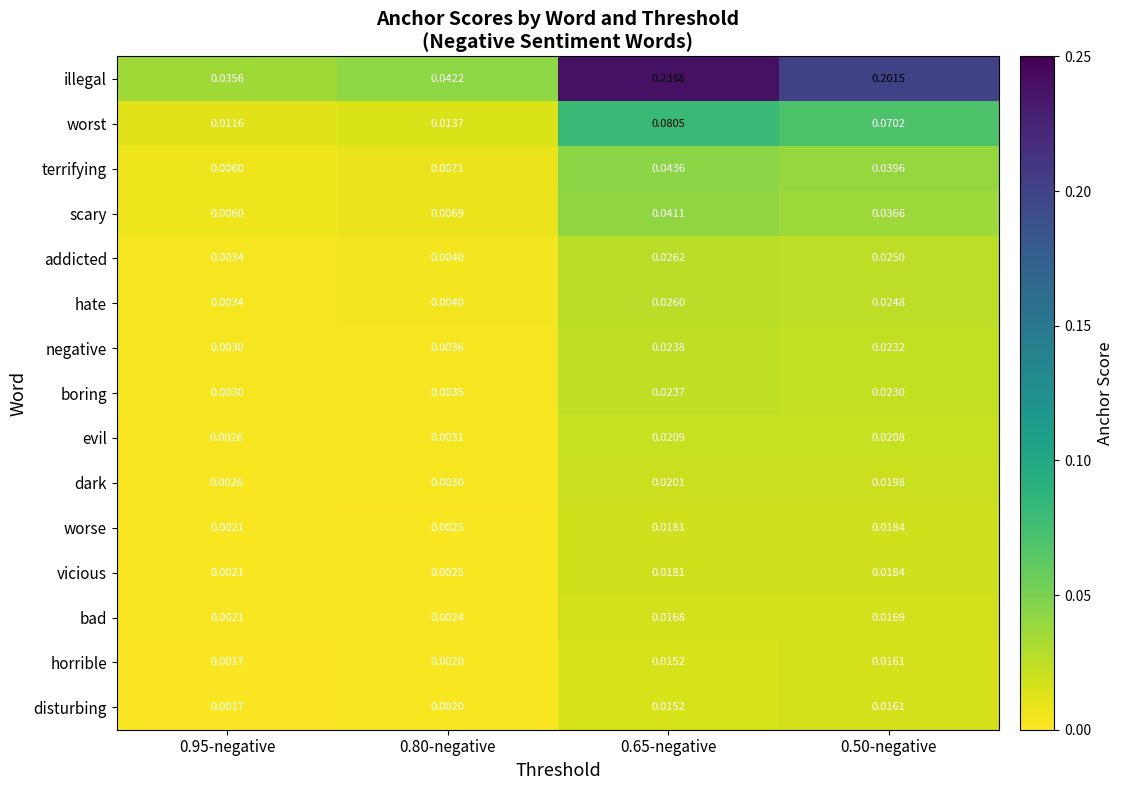

Between 0.95-negative and 0.80-negative, which series saw the biggest shift?

illegal